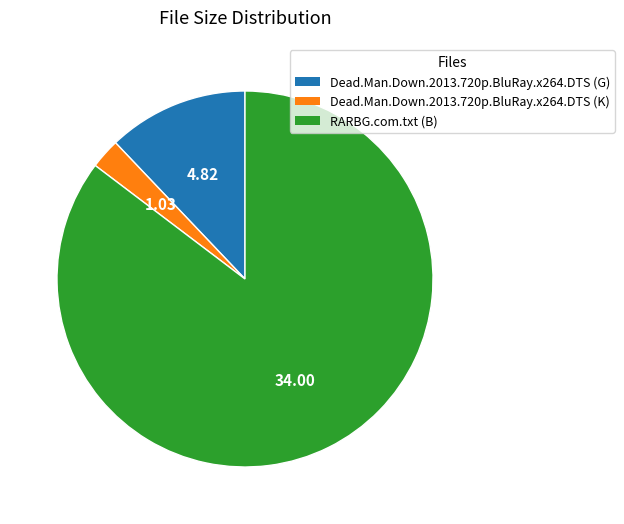

How many slices are in this pie chart?

3